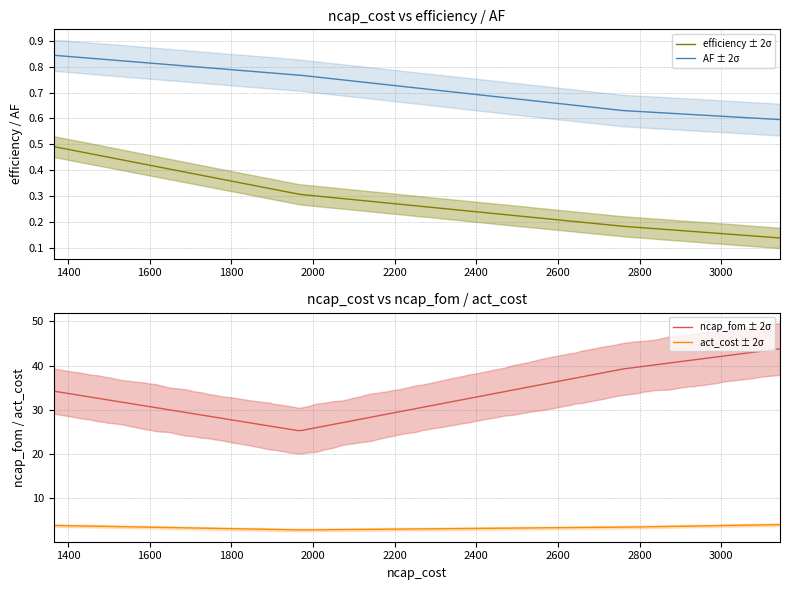

How many lines are shown in the chart?

4